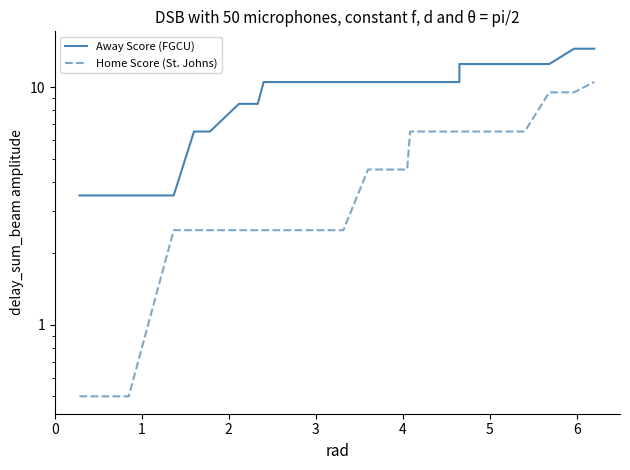

True or false: Away Score (FGCU) and Home Score (St. Johns) cross at least once.

False